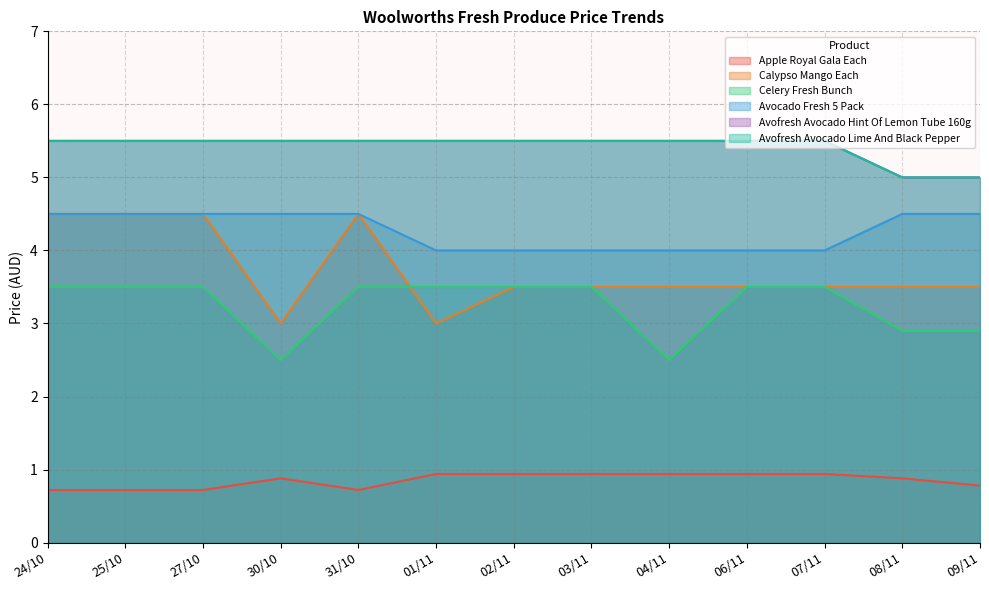

True or false: Apple Royal Gala Each and Avocado Fresh 5 Pack cross at least once.

False